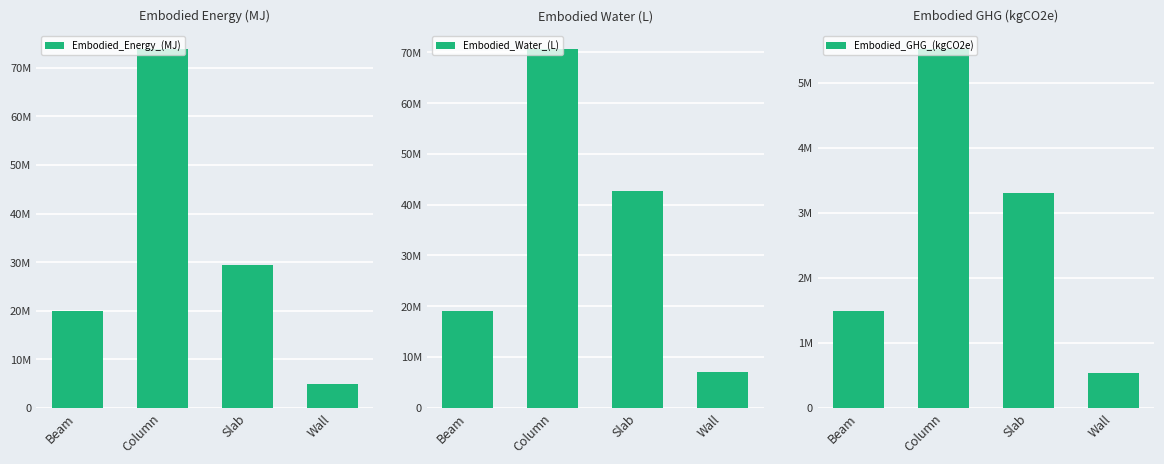

At Slab, list the series in order from smallest to largest.

Embodied_GHG_(kgCO2e), Embodied_Energy_(MJ), Embodied_Water_(L)